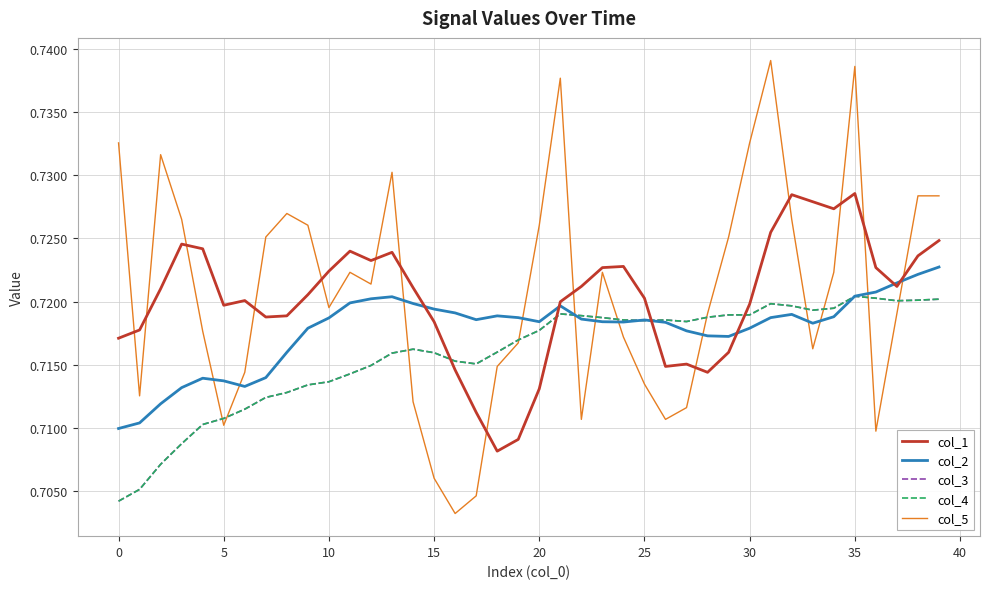

Which series ends up on top after the final intersection of col_4 and col_5?

col_5